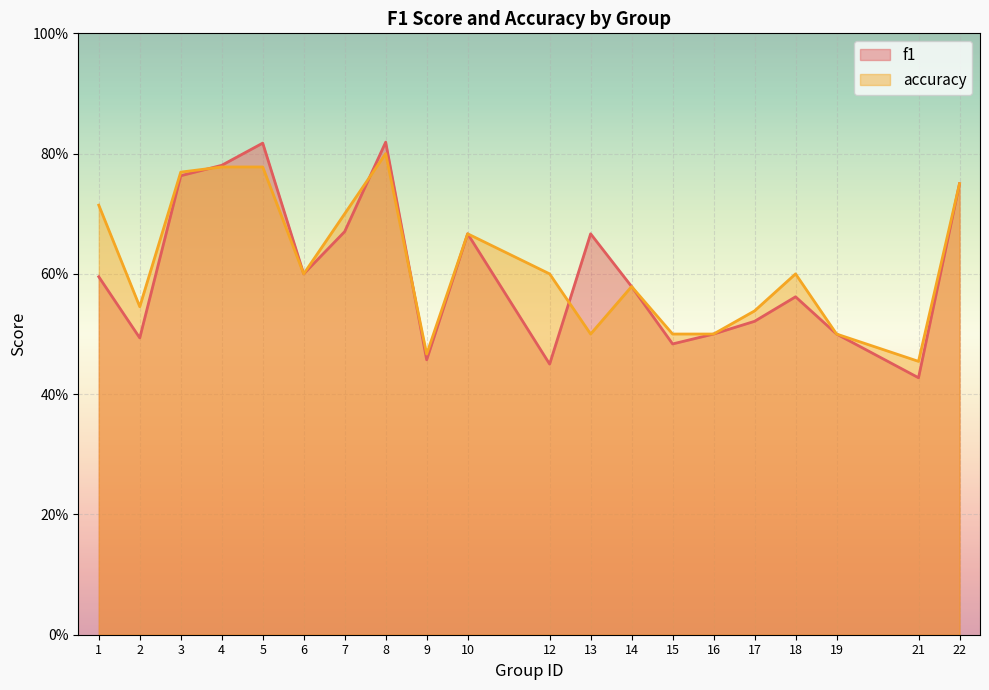

How many lines are shown in the chart?

2